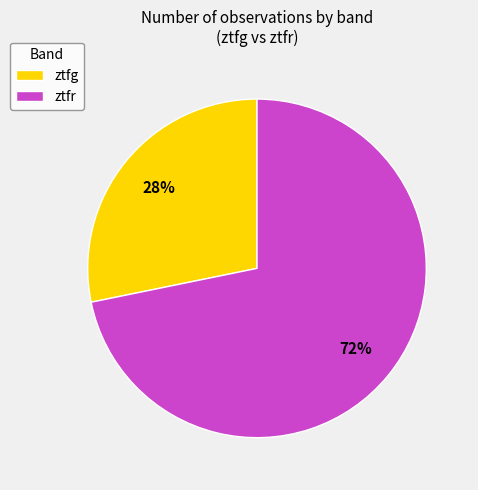

Which slice is the largest?

ztfr